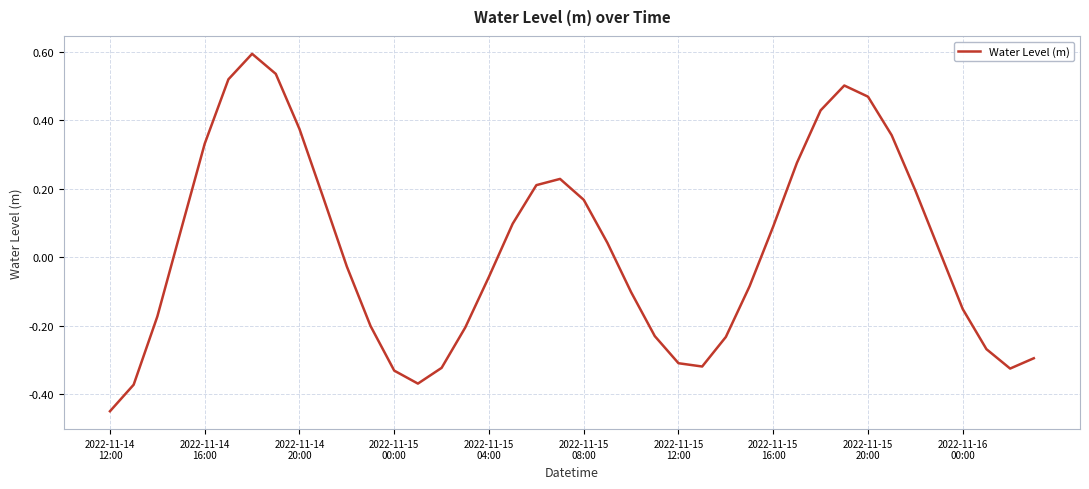

What is the difference between the maximum and minimum values?

1.0